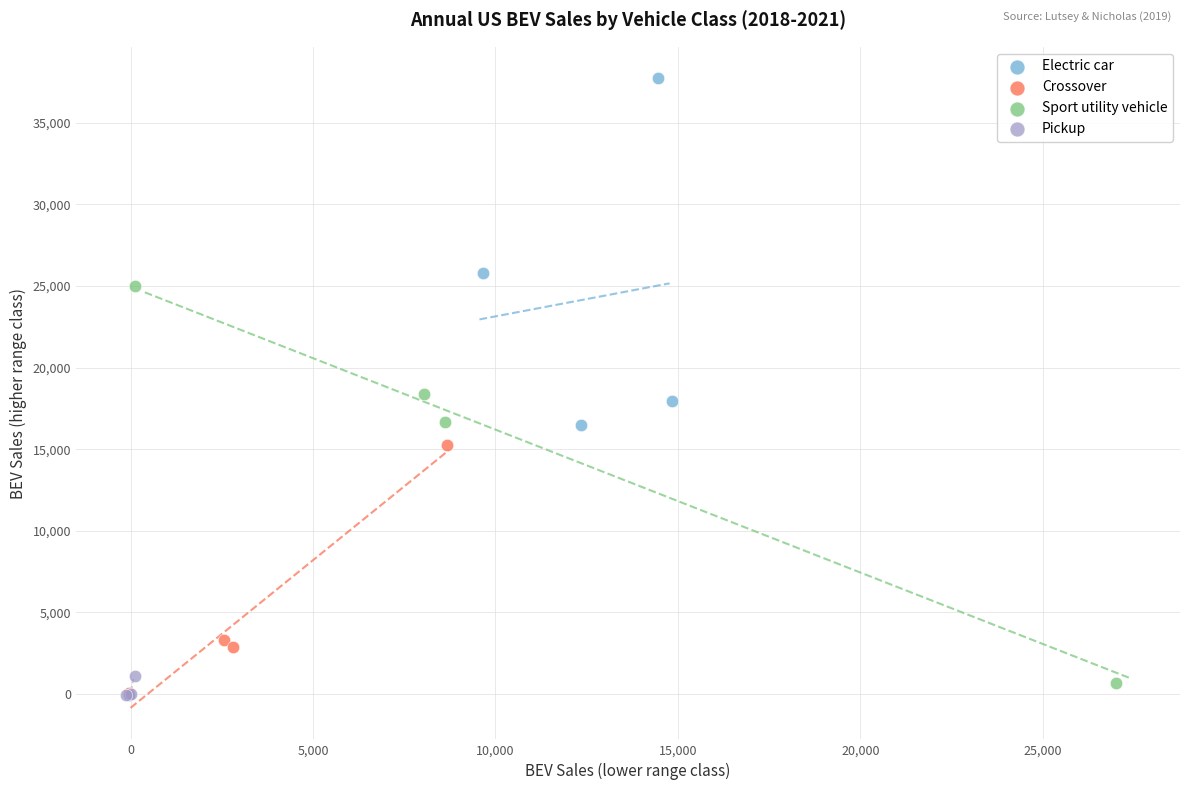

Which series contains the highest Y value?

Electric car